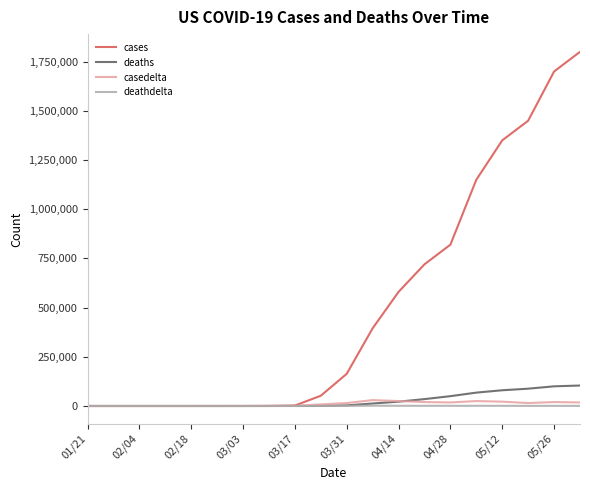

Which series has the largest range (max minus min)?

cases